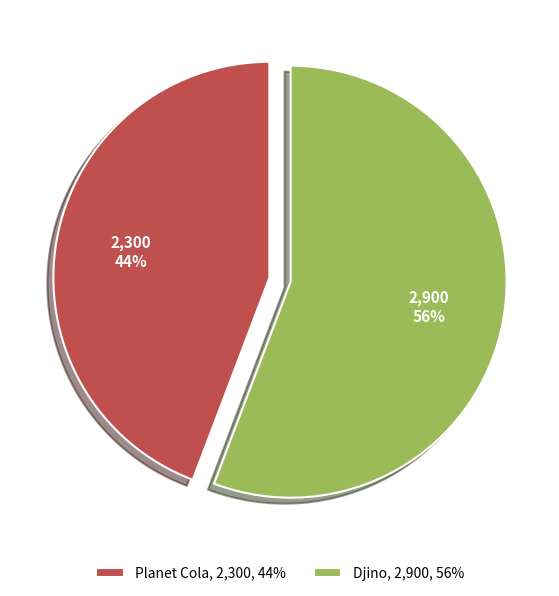

Is it true that Planet Cola is 44% of the pie?

True